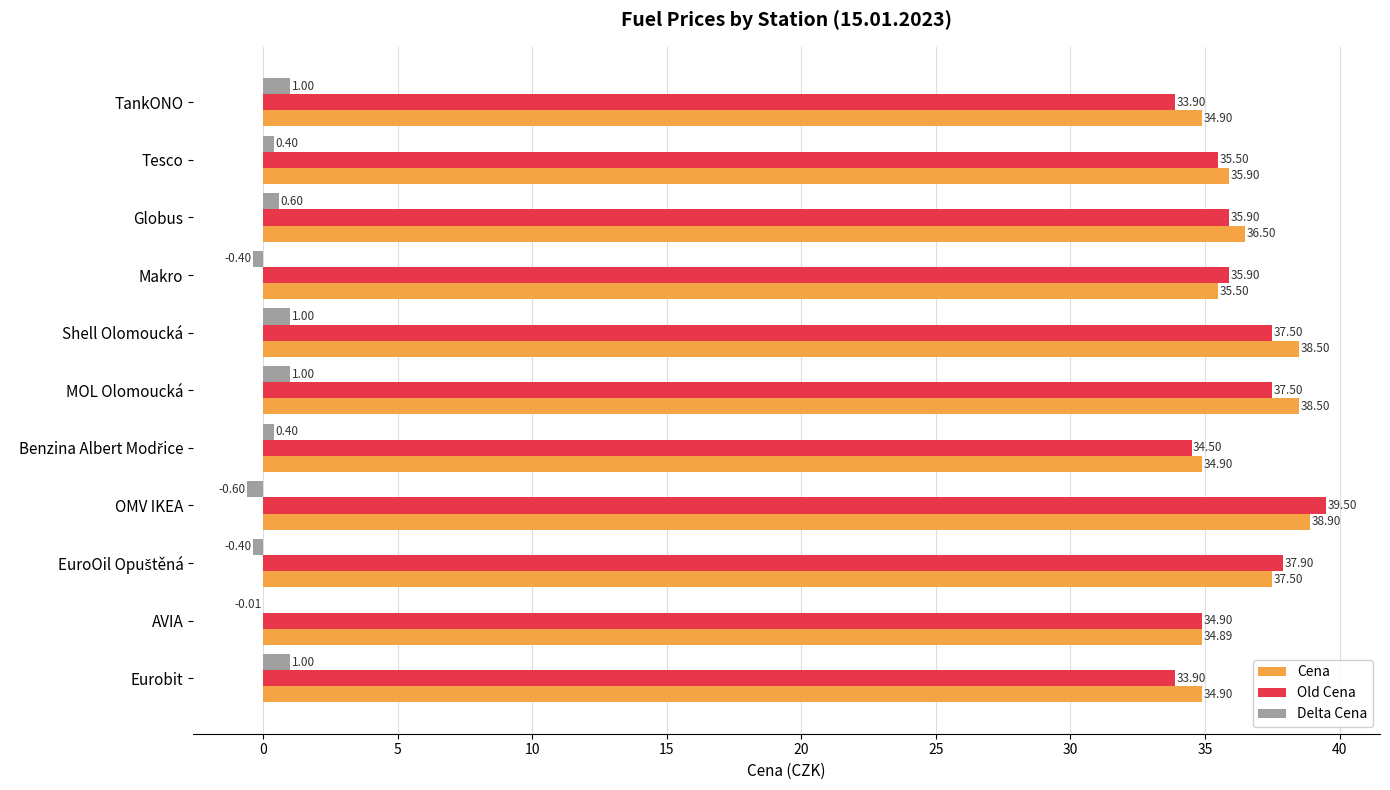

At which label does Old Cena reach its peak?

OMV IKEA